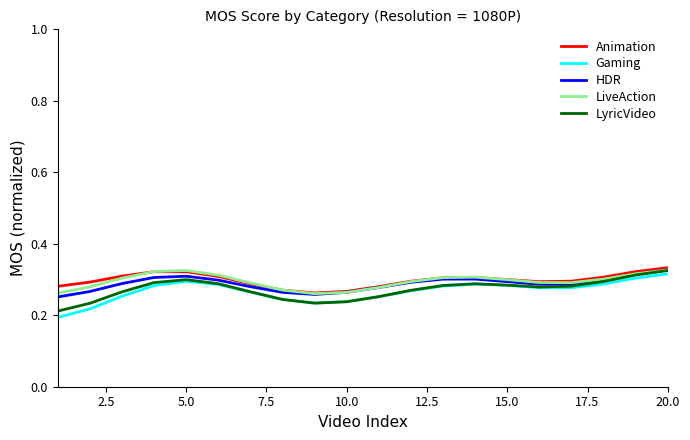

True or false: Gaming has more than 0 interior local peaks.

True